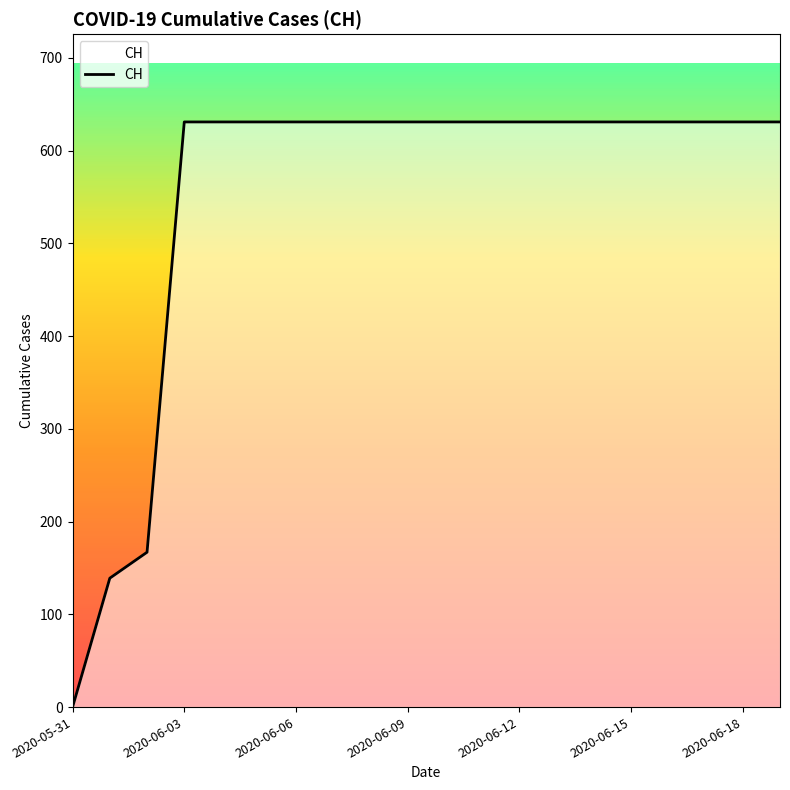

What is the greatest value displayed?

631